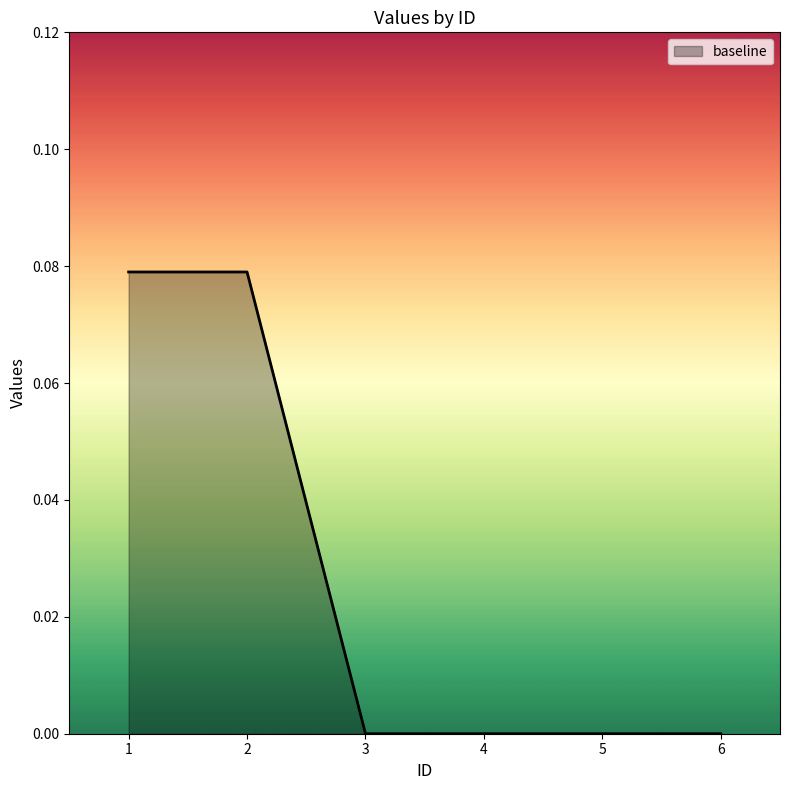

How many distinct data groups are displayed?

1